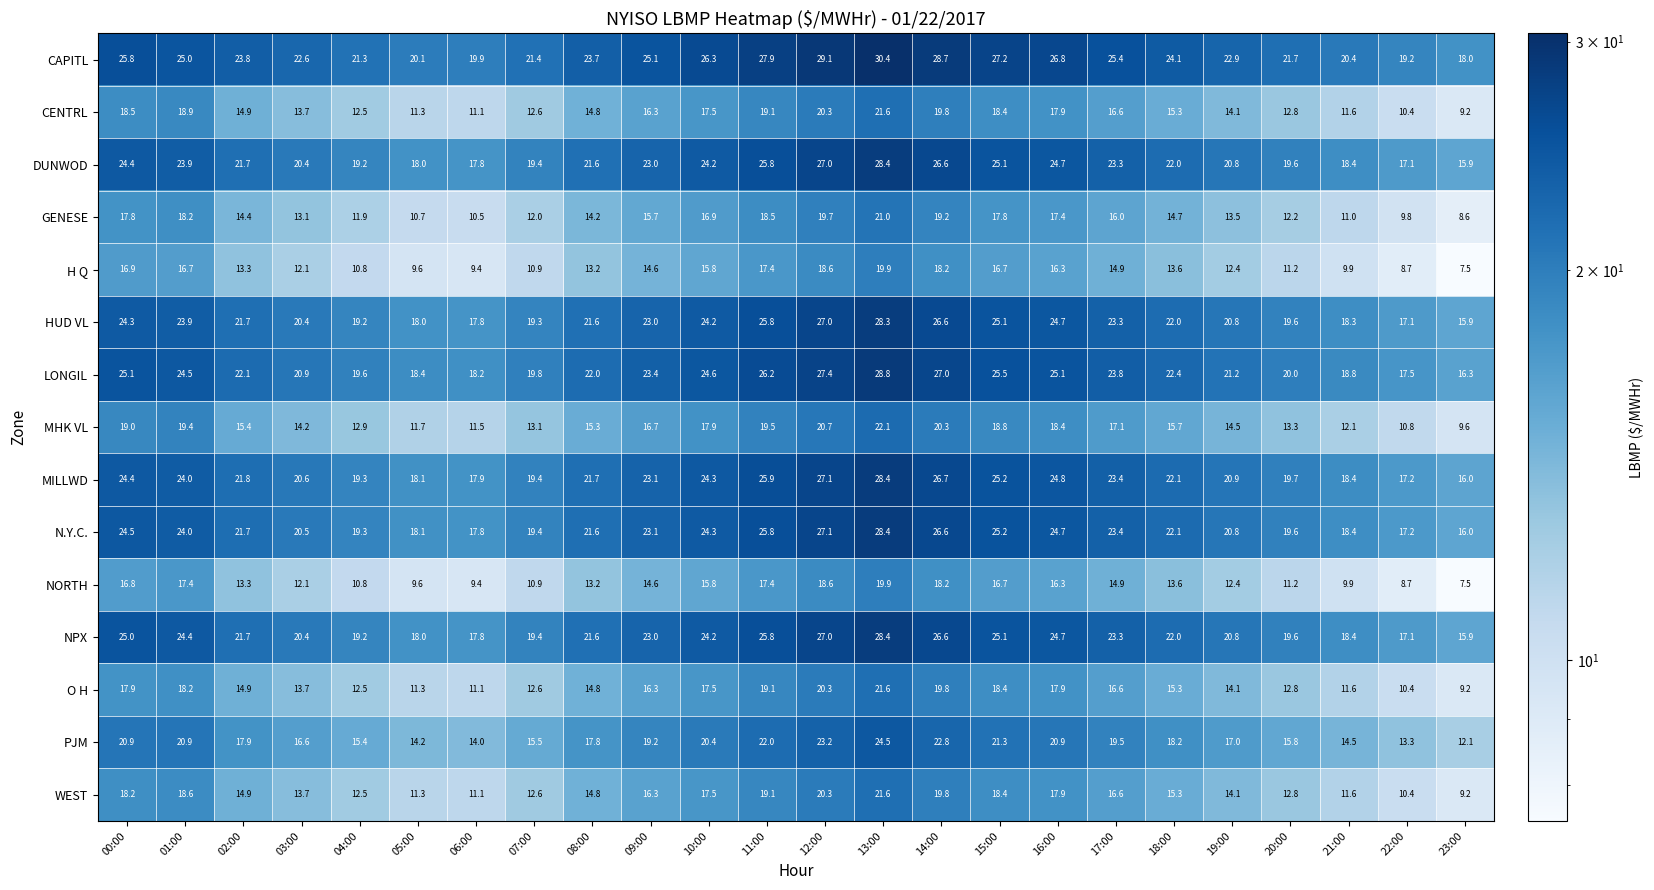

At which label is CAPITL closest to 24?

18:00